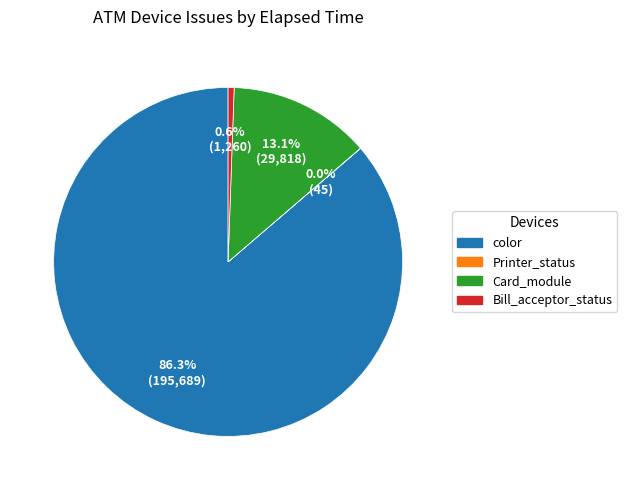

Is color the majority of the pie?

Yes